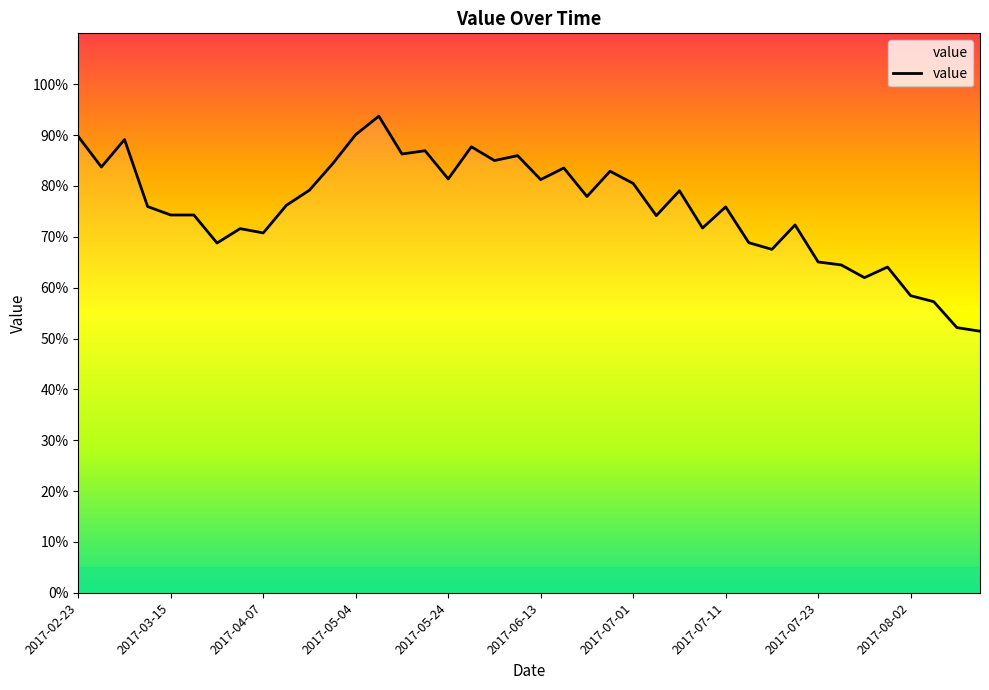

What is the difference between the maximum and minimum values?

42.3